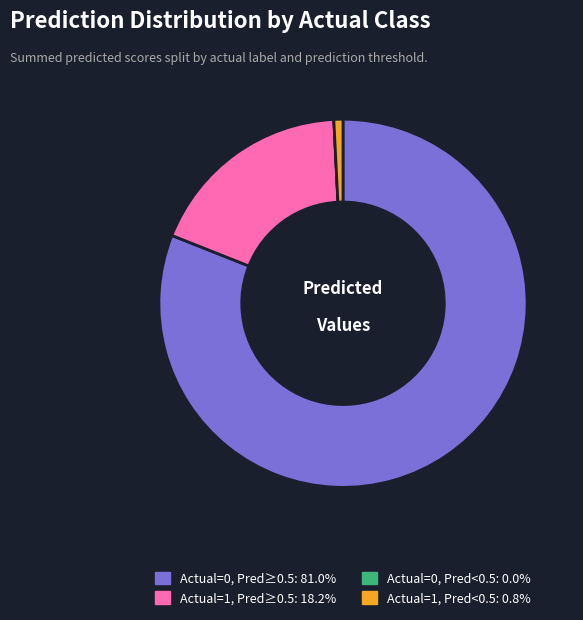

Is there any slice that represents more than half of the pie?

Yes